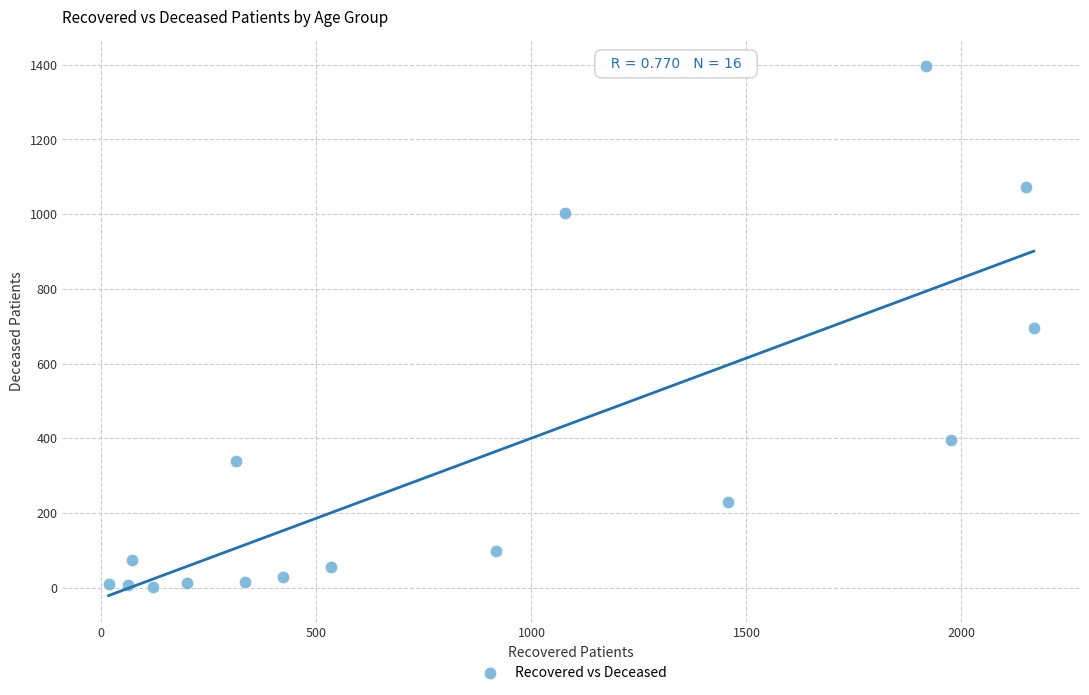

What is the range of X values (max minus min)?

2151